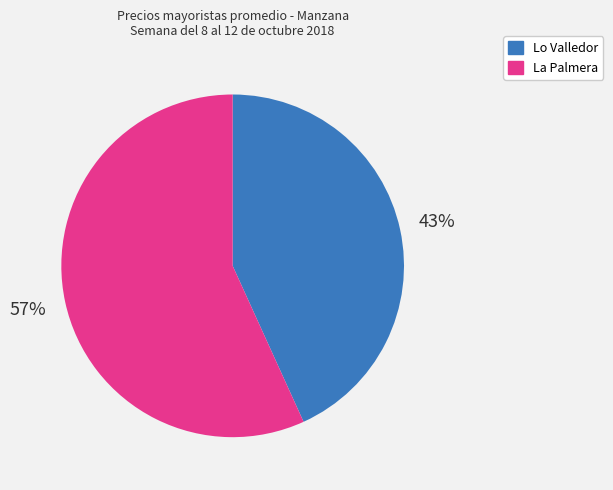

To the nearest percent, what is the difference between the largest and smallest slice percentages?

14%